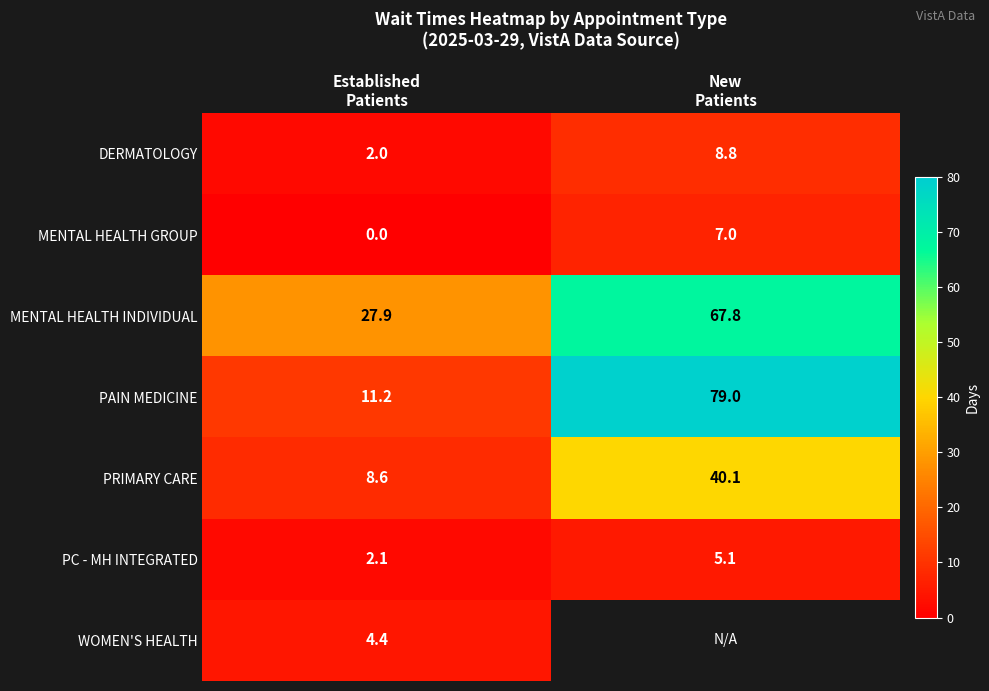

Between New
Patients and Established
Patients, which is larger?

New
Patients